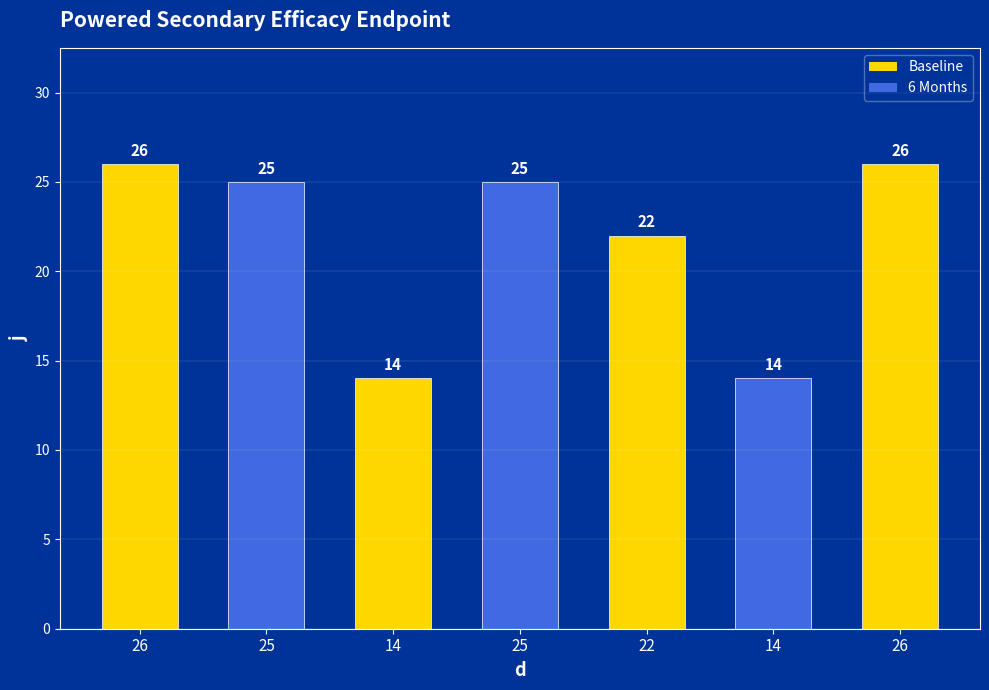

List the labels in order of value, smallest first.

14, 14, 22, 25, 25, 26, 26